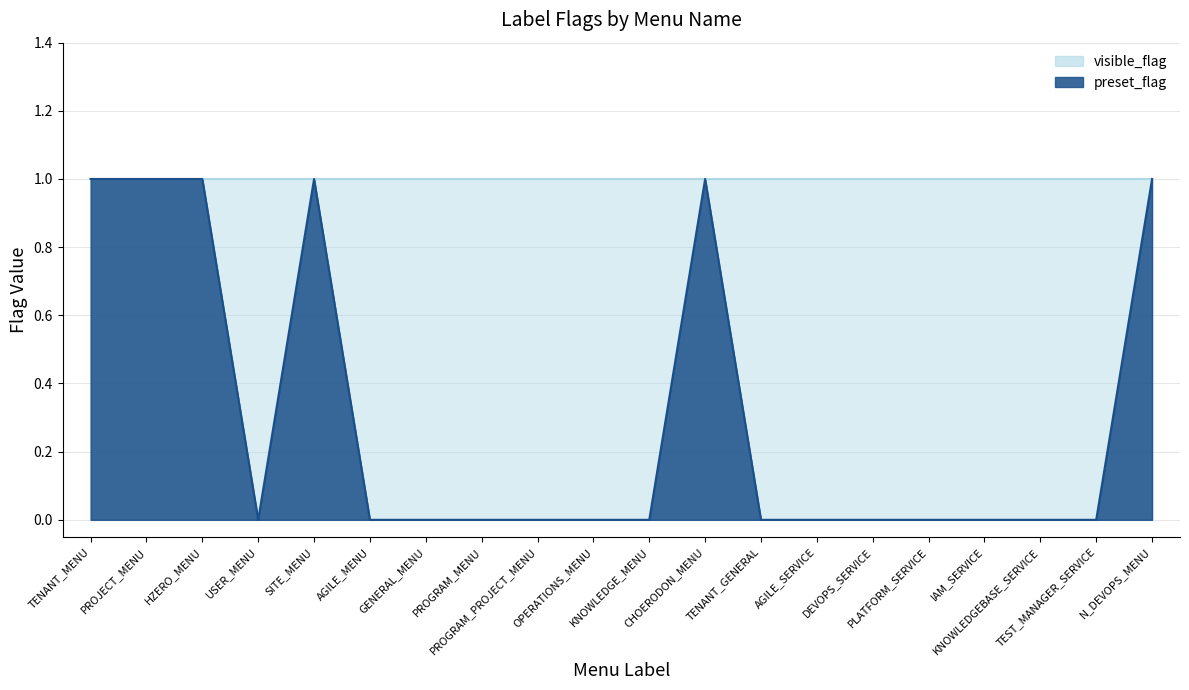

How many interior local peaks (higher than both neighbors) does the data have?

2